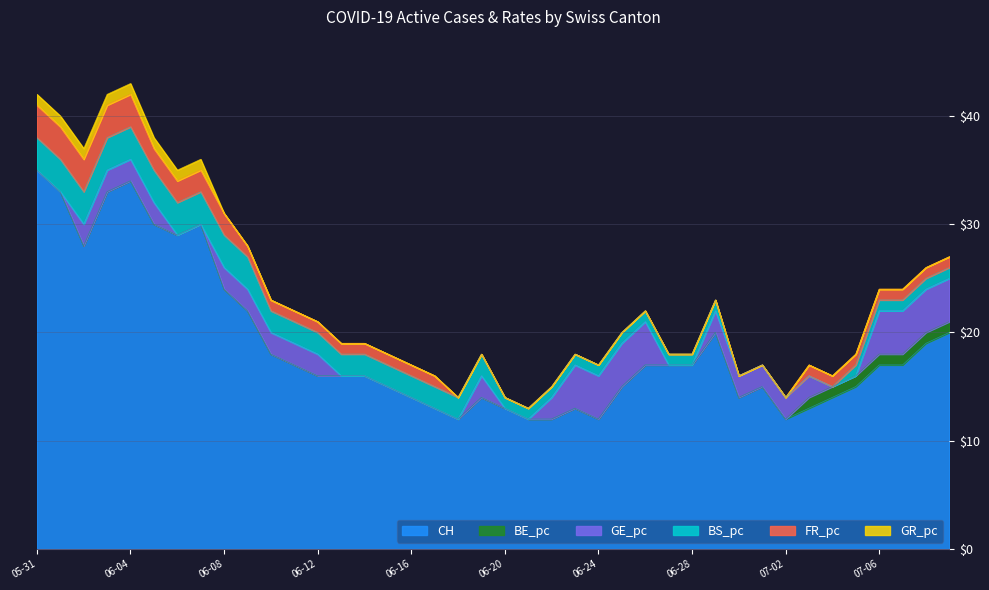

Reading left to right, what are all the values shown in this chart?

CH: 2020-05-31=35	2020-06-01=33	2020-06-02=28	2020-06-03=33	2020-06-04=34	2020-06-05=30	2020-06-06=29	2020-06-07=30	2020-06-08=24	2020-06-09=22	2020-06-10=18	2020-06-11=17	2020-06-12=16	2020-06-13=16	2020-06-14=16	2020-06-15=15	2020-06-16=14	2020-06-17=13	2020-06-18=12	2020-06-19=14	2020-06-20=13	2020-06-21=12	2020-06-22=12	2020-06-23=13	2020-06-24=12	2020-06-25=15	2020-06-26=17	2020-06-27=17	2020-06-28=17	2020-06-29=20	2020-06-30=14	2020-07-01=15	2020-07-02=12	2020-07-03=13	2020-07-04=14	2020-07-05=15	2020-07-06=17	2020-07-07=17	2020-07-08=19	2020-07-09=20
BE_pc: 2020-05-31=0	2020-06-01=0	2020-06-02=0	2020-06-03=0	2020-06-04=0	2020-06-05=0	2020-06-06=0	2020-06-07=0	2020-06-08=0	2020-06-09=0	2020-06-10=0	2020-06-11=0	2020-06-12=0	2020-06-13=0	2020-06-14=0	2020-06-15=0	2020-06-16=0	2020-06-17=0	2020-06-18=0	2020-06-19=0	2020-06-20=0	2020-06-21=0	2020-06-22=0	2020-06-23=0	2020-06-24=0	2020-06-25=0	2020-06-26=0	2020-06-27=0	2020-06-28=0	2020-06-29=0	2020-06-30=0	2020-07-01=0	2020-07-02=0	2020-07-03=1	2020-07-04=1	2020-07-05=1	2020-07-06=1	2020-07-07=1	2020-07-08=1	2020-07-09=1
GE_pc: 2020-05-31=0	2020-06-01=0	2020-06-02=2	2020-06-03=2	2020-06-04=2	2020-06-05=2	2020-06-06=0	2020-06-07=0	2020-06-08=2	2020-06-09=2	2020-06-10=2	2020-06-11=2	2020-06-12=2	2020-06-13=0	2020-06-14=0	2020-06-15=0	2020-06-16=0	2020-06-17=0	2020-06-18=0	2020-06-19=2	2020-06-20=0	2020-06-21=0	2020-06-22=2	2020-06-23=4	2020-06-24=4	2020-06-25=4	2020-06-26=4	2020-06-27=0	2020-06-28=0	2020-06-29=2	2020-06-30=2	2020-07-01=2	2020-07-02=2	2020-07-03=2	2020-07-04=0	2020-07-05=0	2020-07-06=4	2020-07-07=4	2020-07-08=4	2020-07-09=4
BS_pc: 2020-05-31=3	2020-06-01=3	2020-06-02=3	2020-06-03=3	2020-06-04=3	2020-06-05=3	2020-06-06=3	2020-06-07=3	2020-06-08=3	2020-06-09=3	2020-06-10=2	2020-06-11=2	2020-06-12=2	2020-06-13=2	2020-06-14=2	2020-06-15=2	2020-06-16=2	2020-06-17=2	2020-06-18=2	2020-06-19=2	2020-06-20=1	2020-06-21=1	2020-06-22=1	2020-06-23=1	2020-06-24=1	2020-06-25=1	2020-06-26=1	2020-06-27=1	2020-06-28=1	2020-06-29=1	2020-06-30=0	2020-07-01=0	2020-07-02=0	2020-07-03=0	2020-07-04=0	2020-07-05=1	2020-07-06=1	2020-07-07=1	2020-07-08=1	2020-07-09=1
FR_pc: 2020-05-31=3	2020-06-01=3	2020-06-02=3	2020-06-03=3	2020-06-04=3	2020-06-05=2	2020-06-06=2	2020-06-07=2	2020-06-08=2	2020-06-09=1	2020-06-10=1	2020-06-11=1	2020-06-12=1	2020-06-13=1	2020-06-14=1	2020-06-15=1	2020-06-16=1	2020-06-17=1	2020-06-18=0	2020-06-19=0	2020-06-20=0	2020-06-21=0	2020-06-22=0	2020-06-23=0	2020-06-24=0	2020-06-25=0	2020-06-26=0	2020-06-27=0	2020-06-28=0	2020-06-29=0	2020-06-30=0	2020-07-01=0	2020-07-02=0	2020-07-03=1	2020-07-04=1	2020-07-05=1	2020-07-06=1	2020-07-07=1	2020-07-08=1	2020-07-09=1
GR_pc: 2020-05-31=1	2020-06-01=1	2020-06-02=1	2020-06-03=1	2020-06-04=1	2020-06-05=1	2020-06-06=1	2020-06-07=1	2020-06-08=0	2020-06-09=0	2020-06-10=0	2020-06-11=0	2020-06-12=0	2020-06-13=0	2020-06-14=0	2020-06-15=0	2020-06-16=0	2020-06-17=0	2020-06-18=0	2020-06-19=0	2020-06-20=0	2020-06-21=0	2020-06-22=0	2020-06-23=0	2020-06-24=0	2020-06-25=0	2020-06-26=0	2020-06-27=0	2020-06-28=0	2020-06-29=0	2020-06-30=0	2020-07-01=0	2020-07-02=0	2020-07-03=0	2020-07-04=0	2020-07-05=0	2020-07-06=0	2020-07-07=0	2020-07-08=0	2020-07-09=0